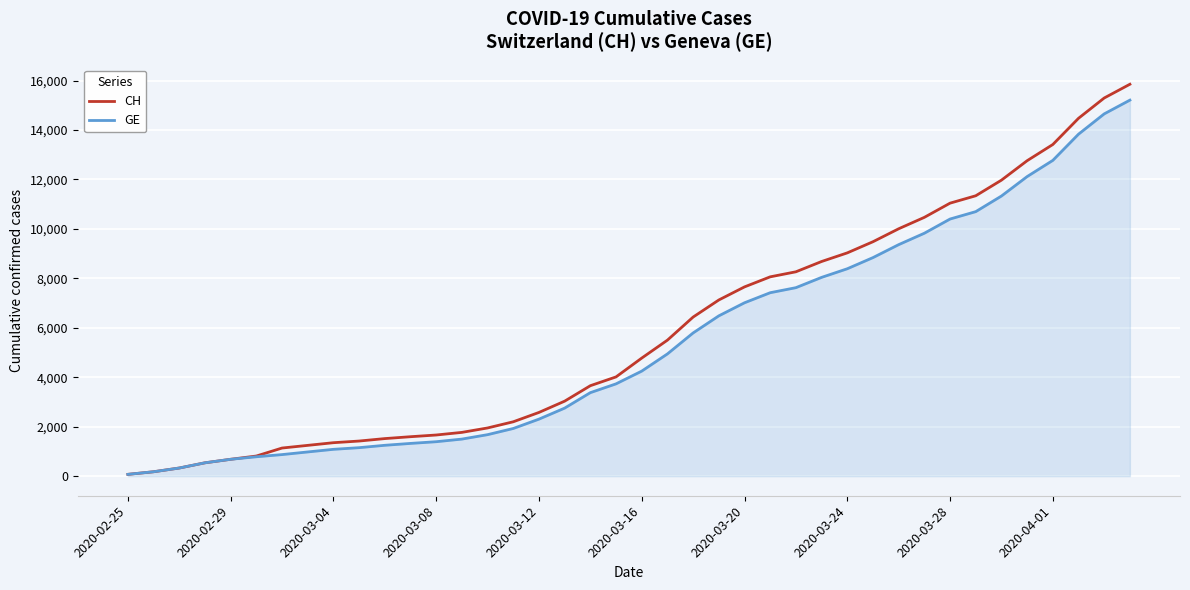

What is the greatest value displayed?

15850